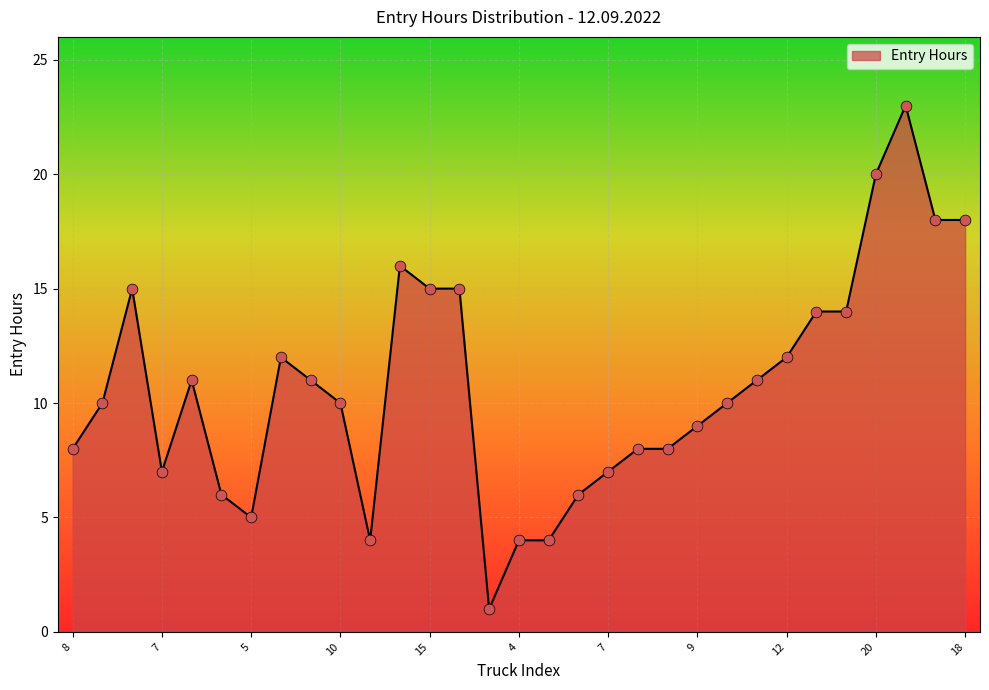

What is the maximum value shown in the chart?

23